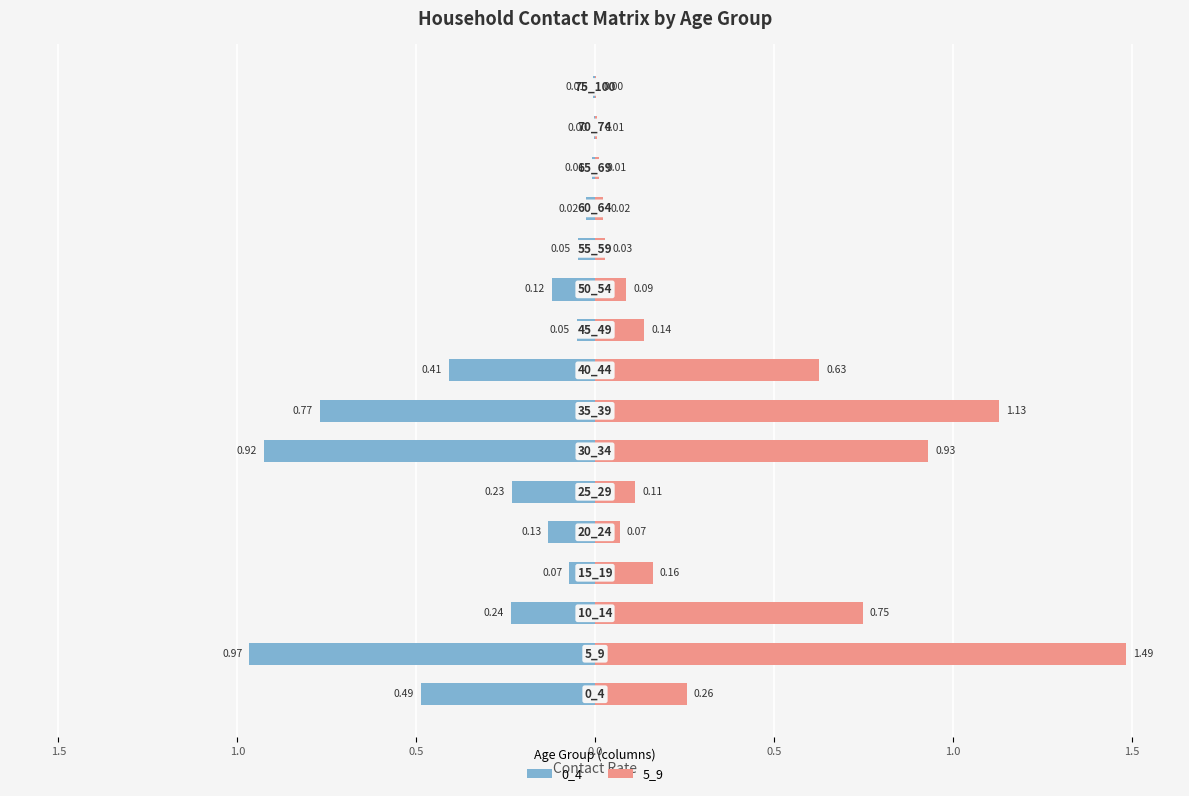

List the series in order of their peak value, highest first.

5_9, 0_4